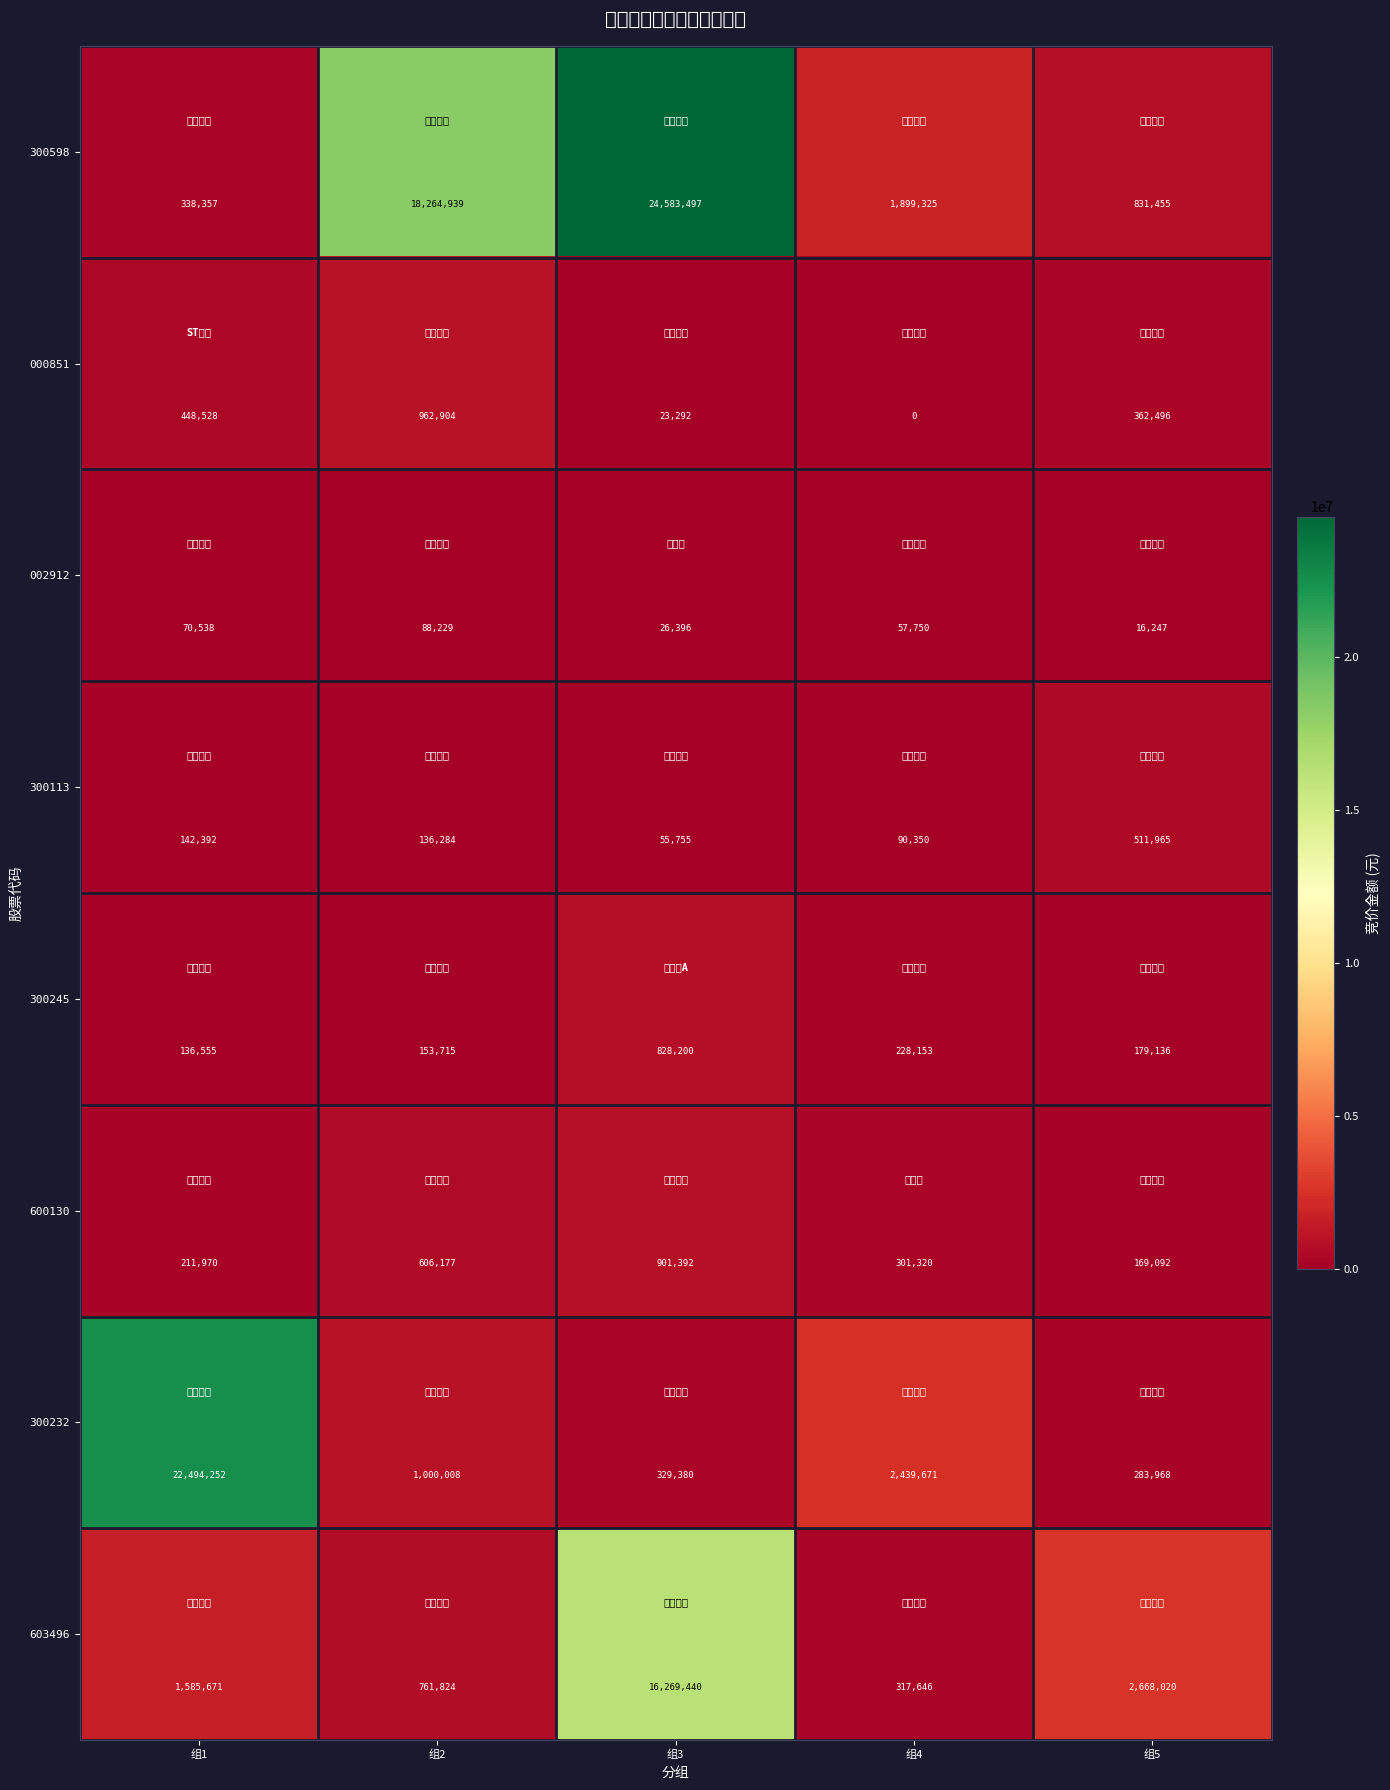

Reading right to left, extract all data points from this chart.

300598: 组5=831455	组4=1899325	组3=24583497	组2=18264939	组1=338357
000851: 组5=362496	组4=0	组3=23292	组2=962904	组1=448528
002912: 组5=16247	组4=57750	组3=26396	组2=88229	组1=70538
300113: 组5=511965	组4=90350	组3=55755	组2=136284	组1=142392
300245: 组5=179136	组4=228153	组3=828200	组2=153715	组1=136555
600130: 组5=169092	组4=301320	组3=901392	组2=606177	组1=211970
300232: 组5=283968	组4=2439671	组3=329380	组2=1000008	组1=22494252
603496: 组5=2668020	组4=317646	组3=16269440	组2=761824	组1=1585671